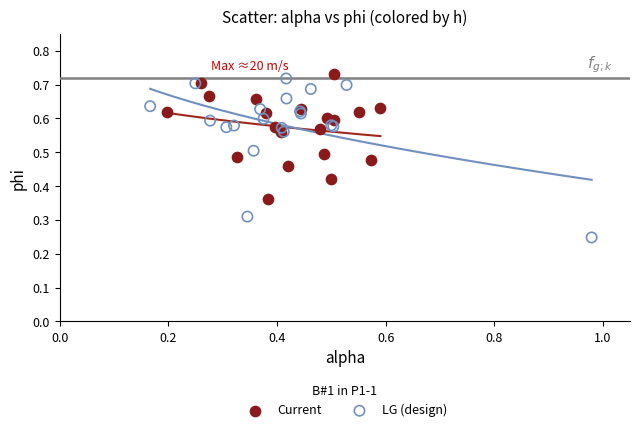

Which series has the largest Y range (max minus min)?

LG (design)